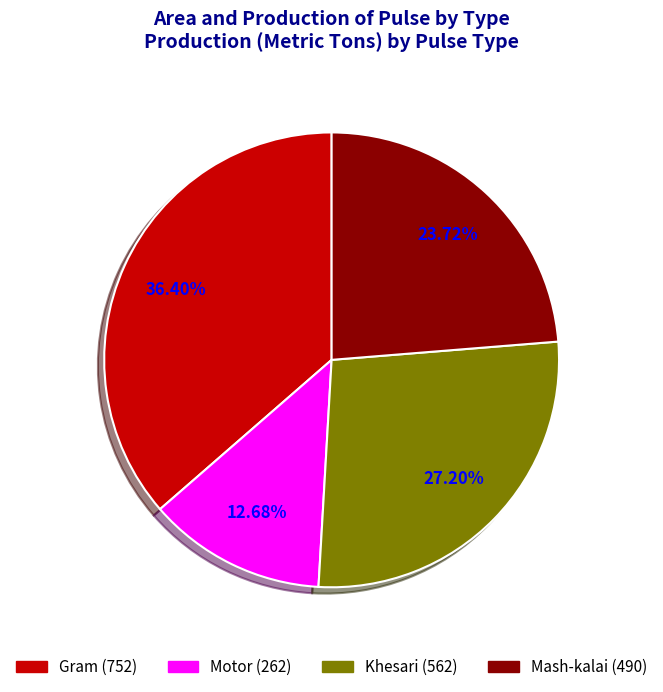

What percentage is the Khesari slice, to the nearest percent?

27%